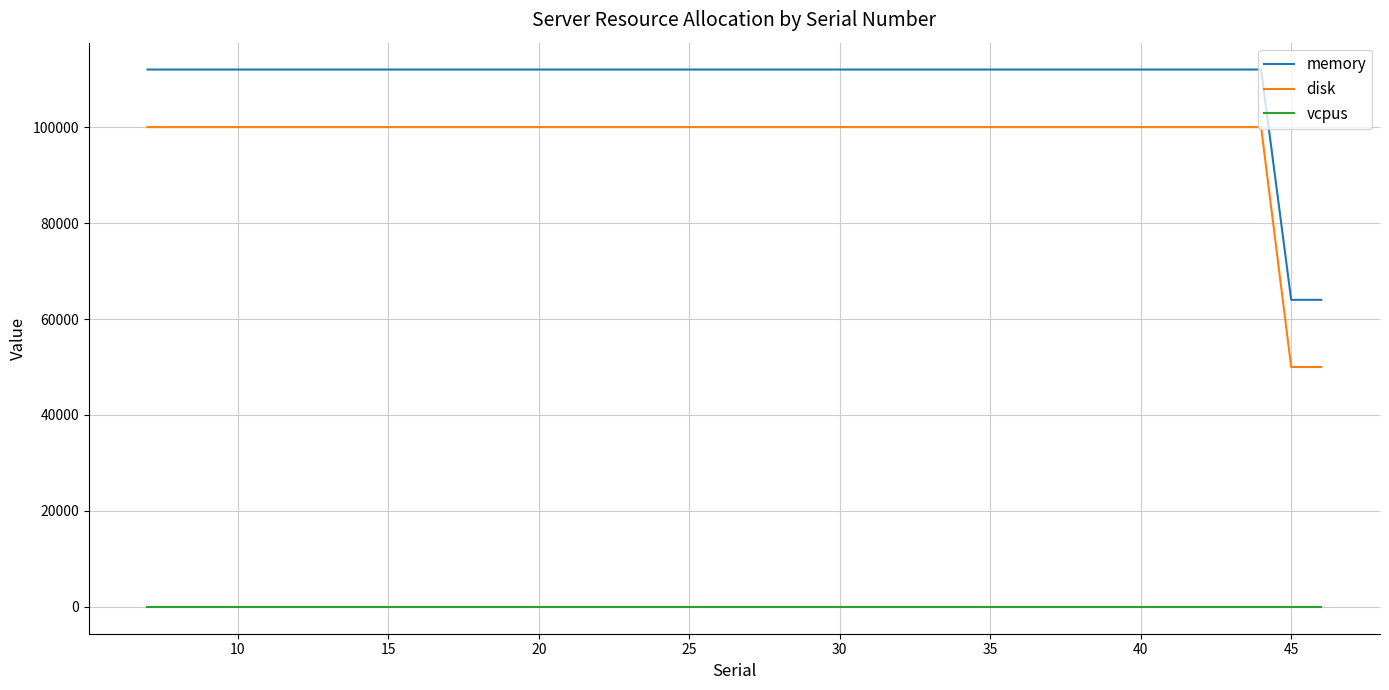

What is the maximum value for disk?

100000